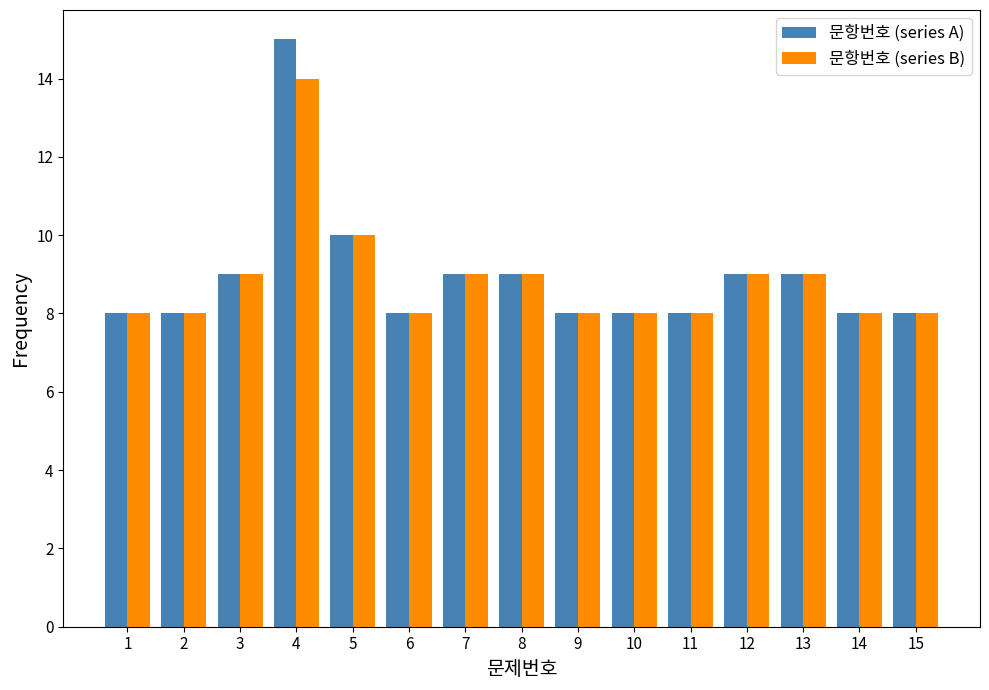

Which series changed the most between 2 and 4?

문항번호 (series A)